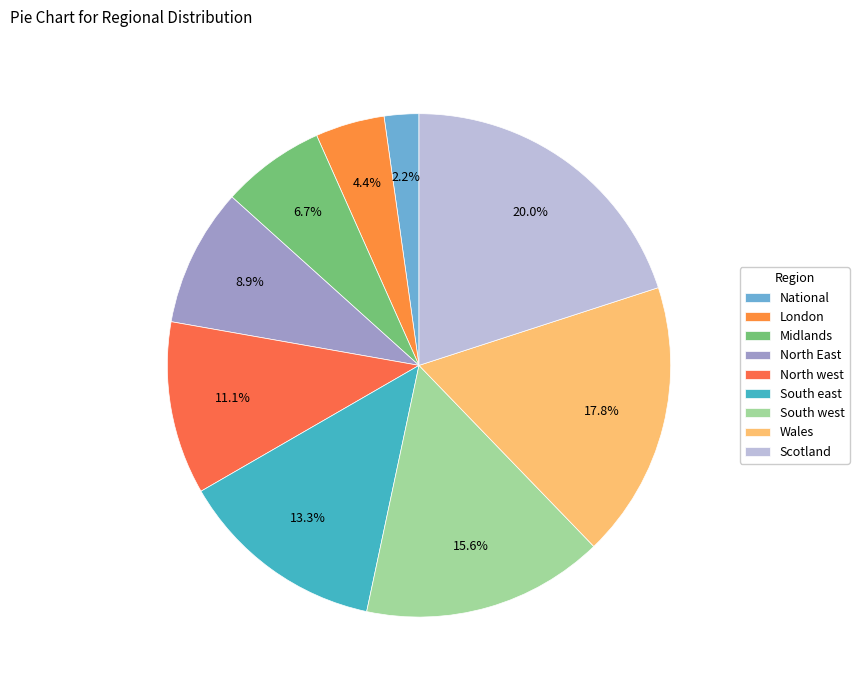

Between Midlands and South east, which is larger?

South east